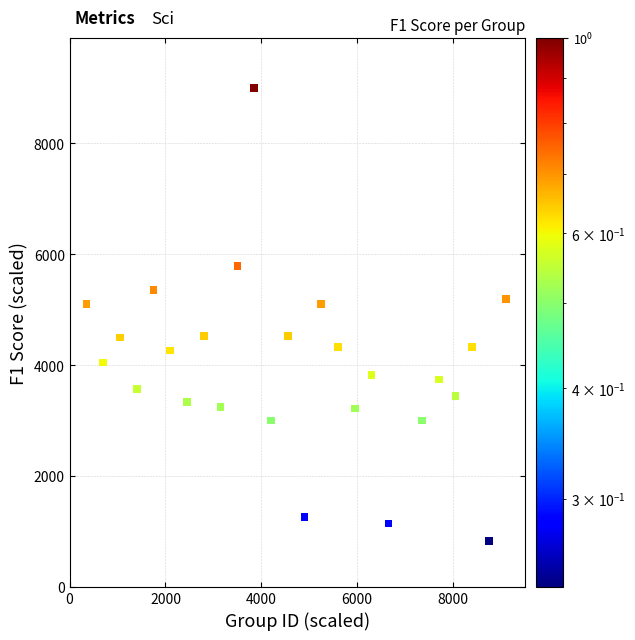

Count the number of points in this scatter plot.

25